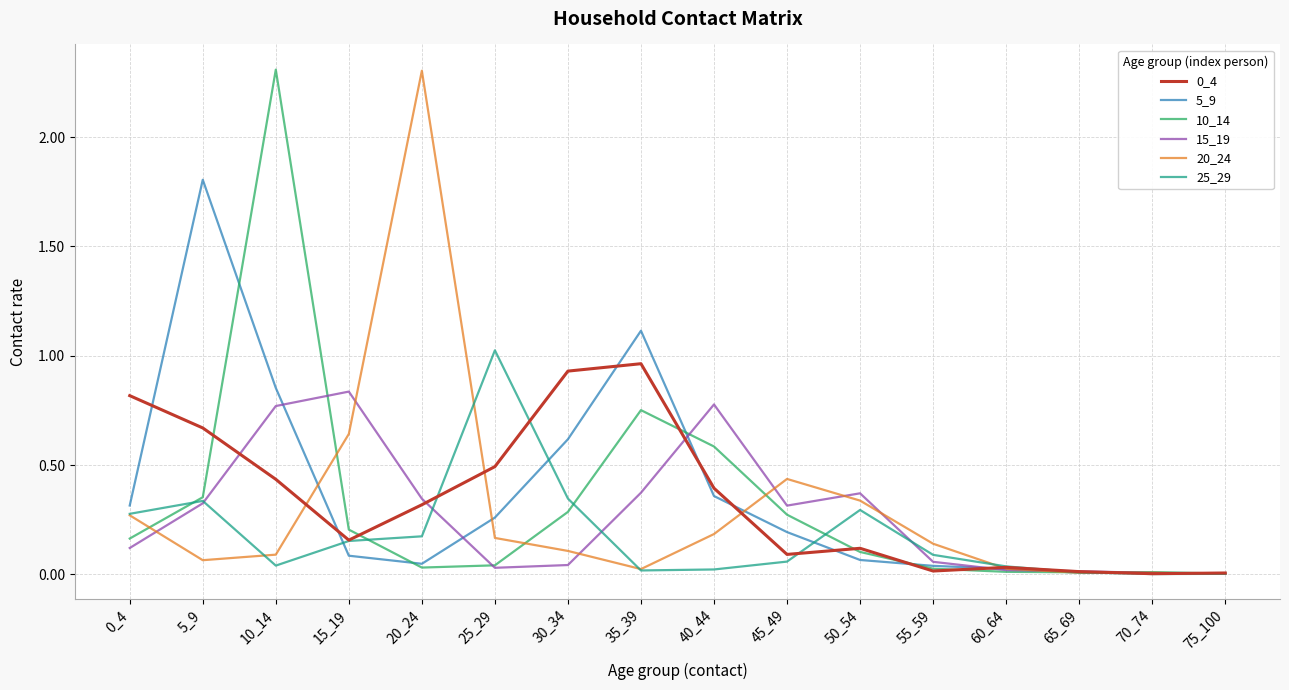

At which category does 20_24 reach its first local valley?

5_9